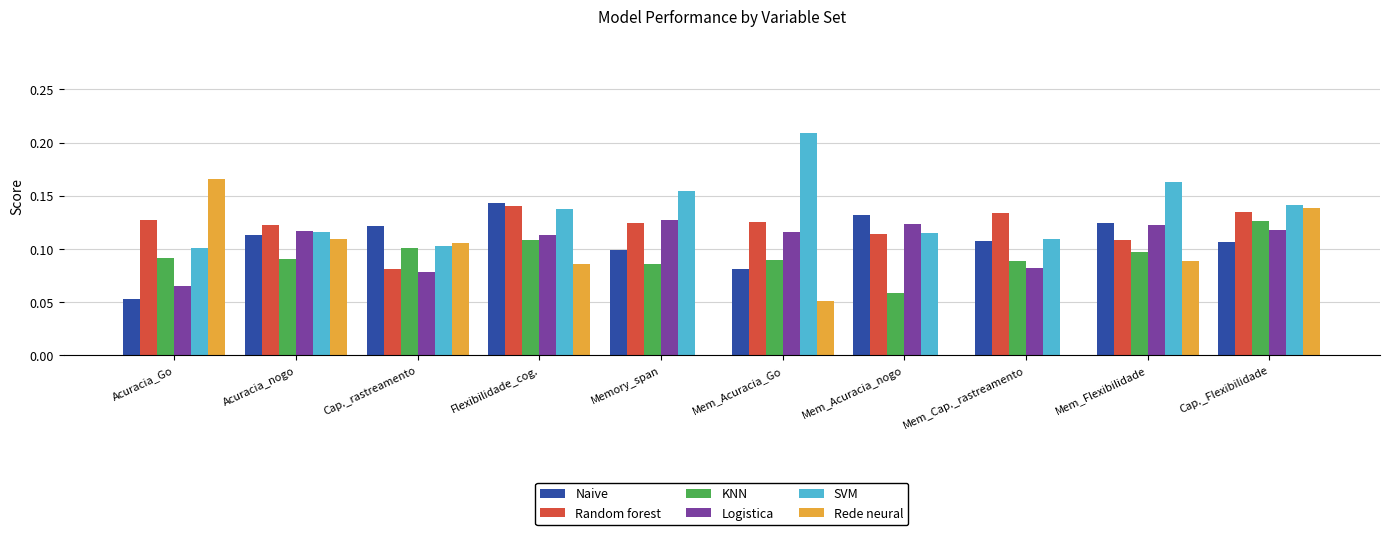

What is the sum of all Random forest values?

1.2